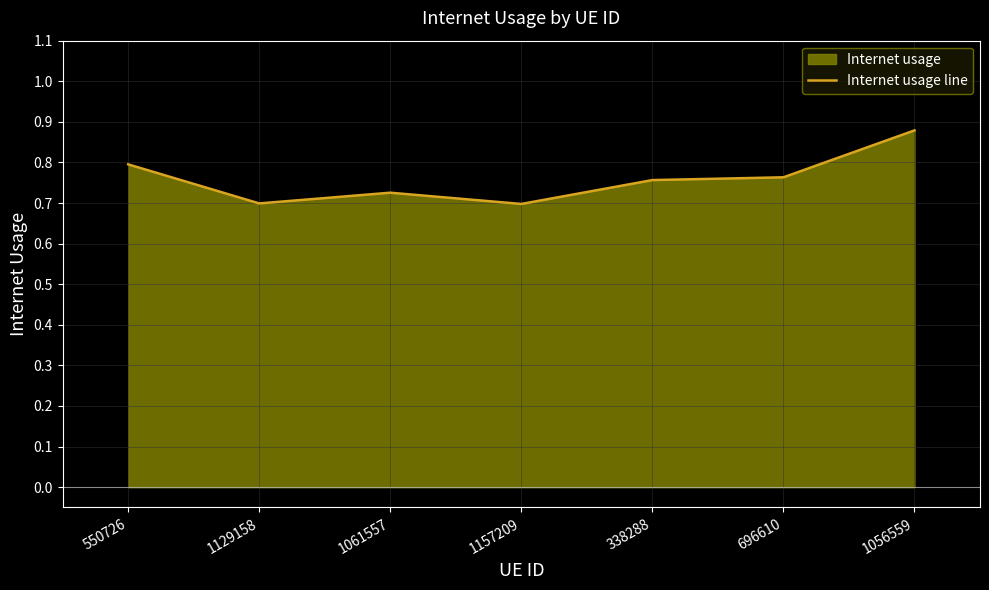

Which has a higher value, 1056559 or 1129158?

1056559